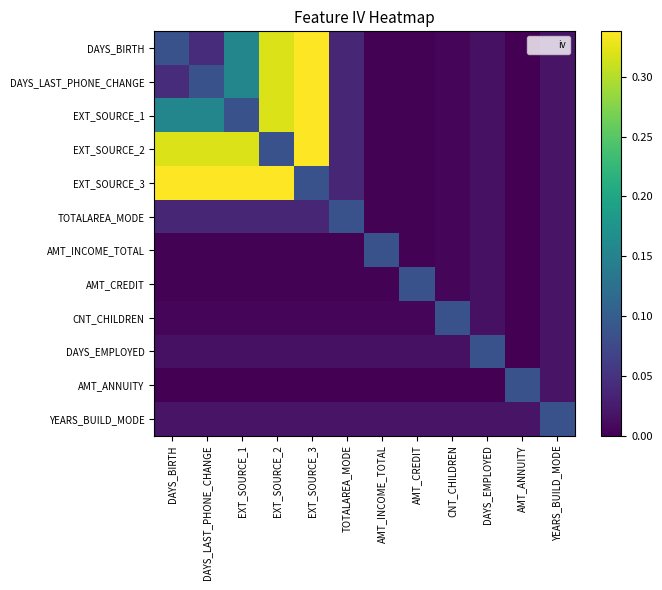

Which series changed the most between TOTALAREA_MODE and DAYS_EMPLOYED?

TOTALAREA_MODE